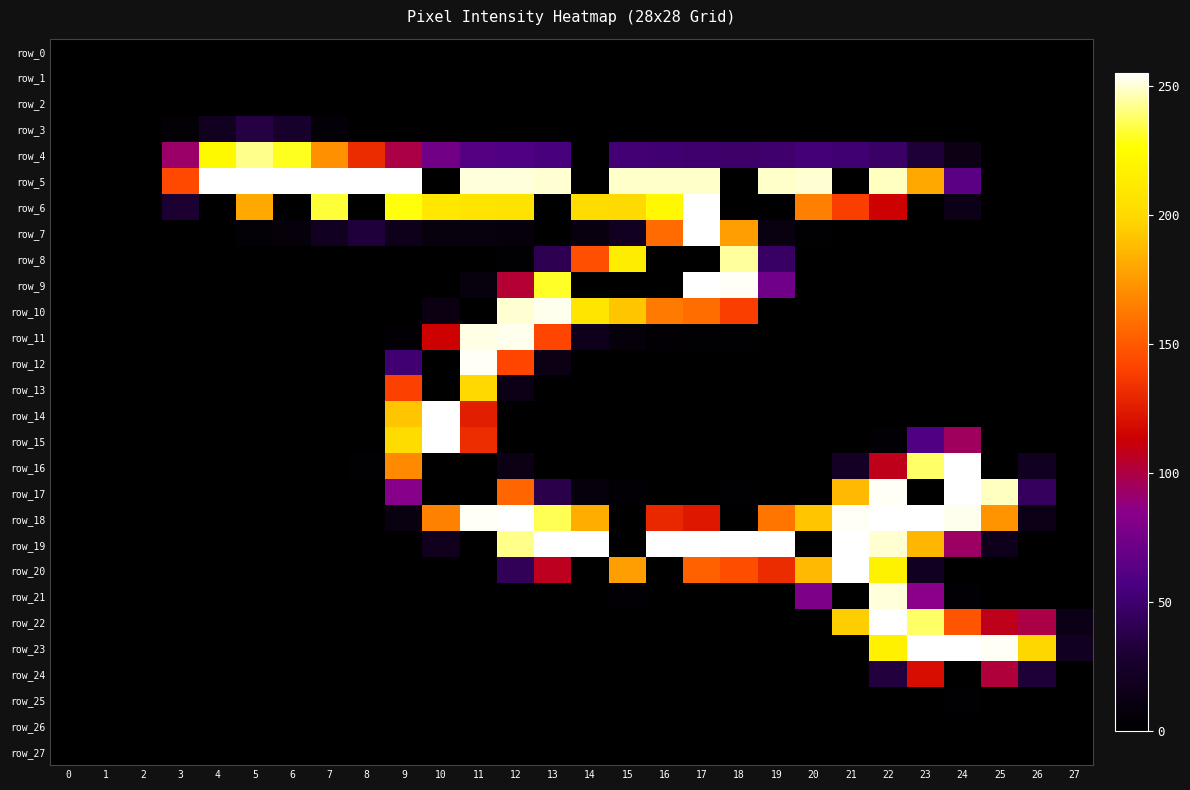

Between 13 and 26, which is larger?

13